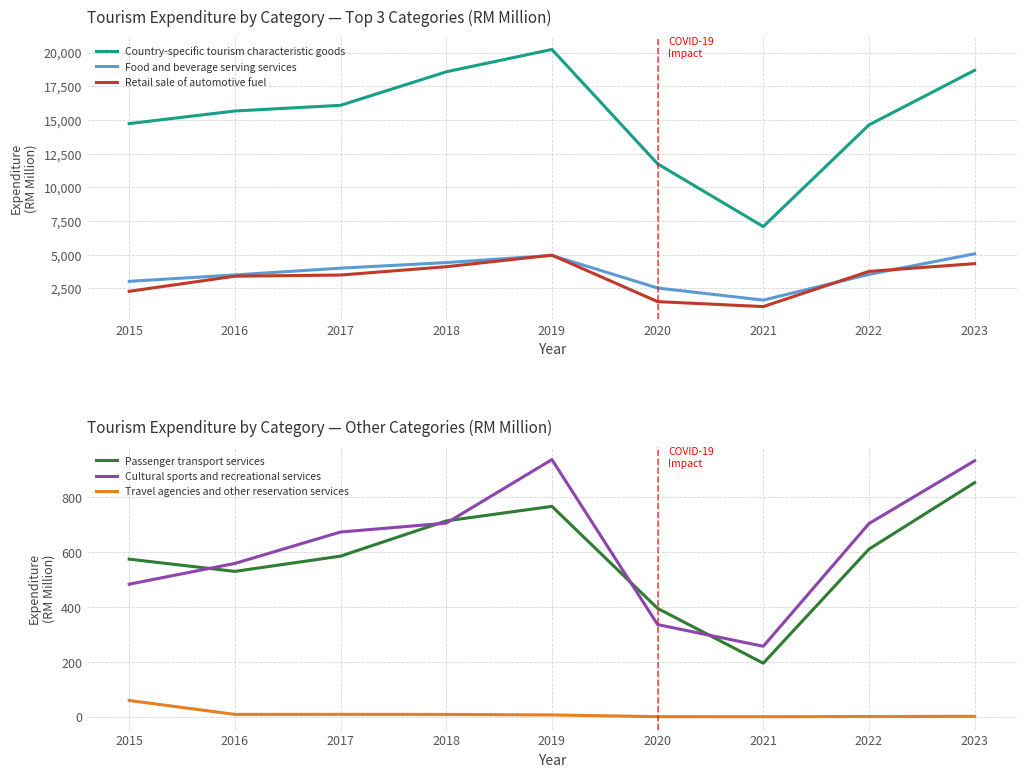

How many series are shown in this chart?

6